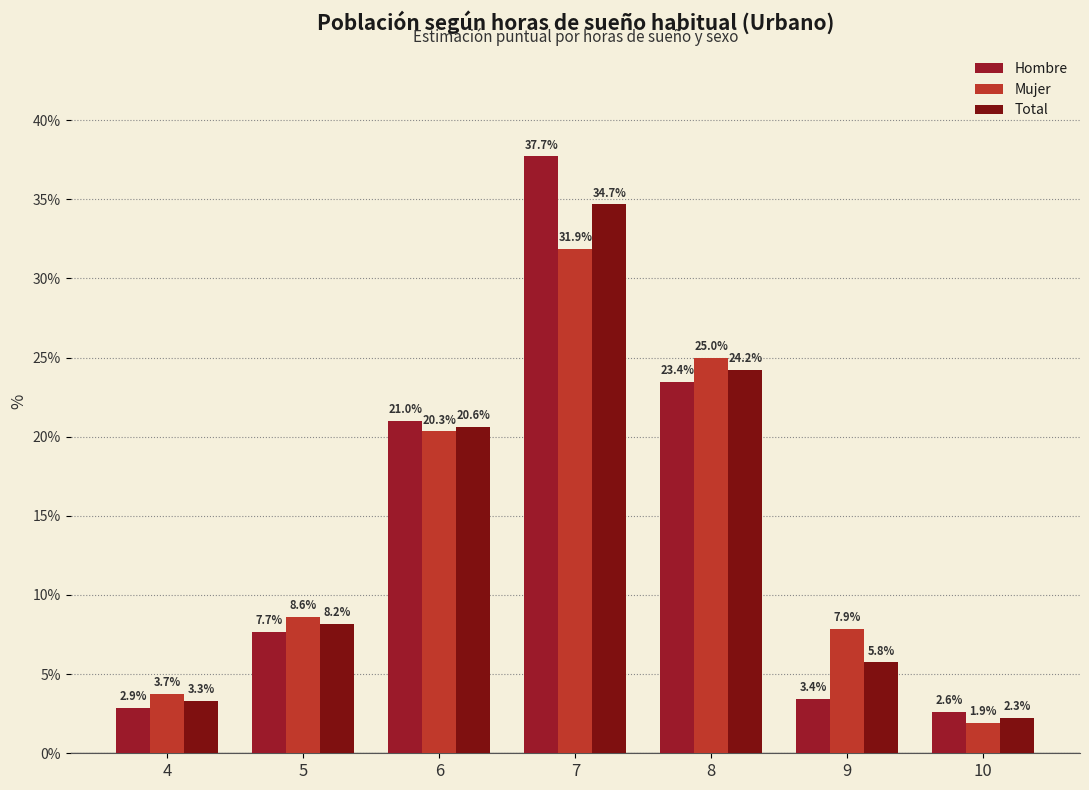

At how many categories does at least one series exceed 15?

3